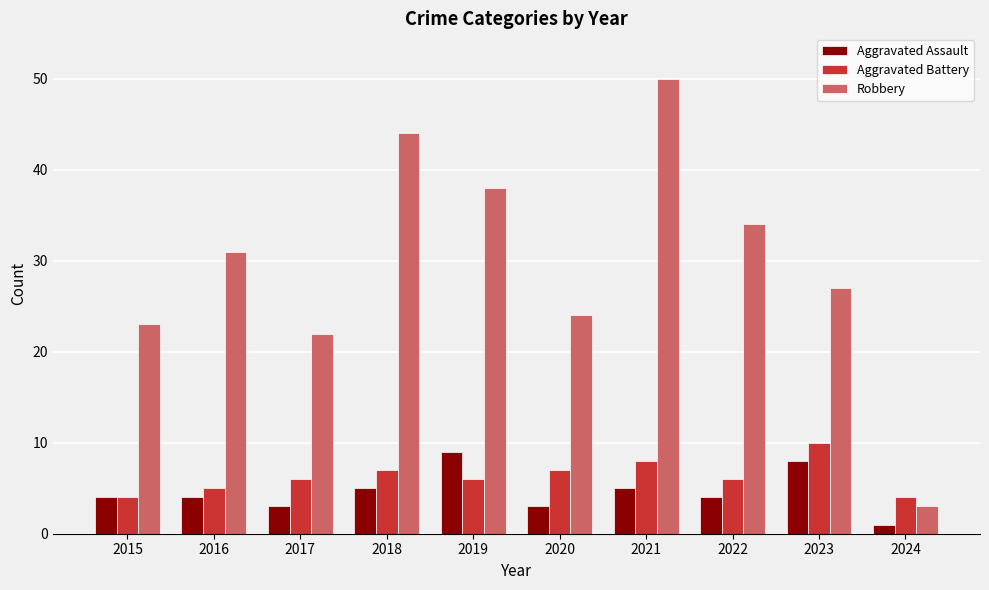

What is the approximate value of Aggravated Assault at 2018?

5